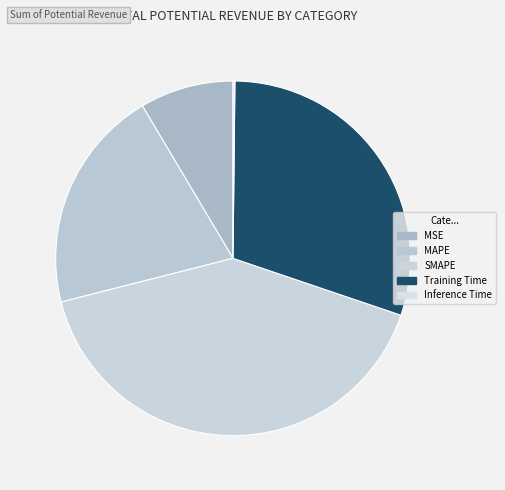

What is the smallest slice in the pie chart?

Inference Time